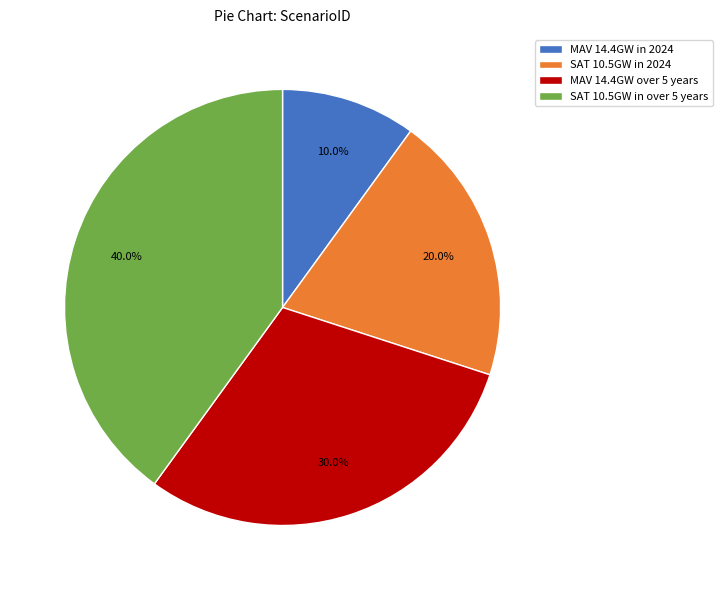

Which has a higher value, MAV 14.4GW in 2024 or SAT 10.5GW in over 5 years?

SAT 10.5GW in over 5 years